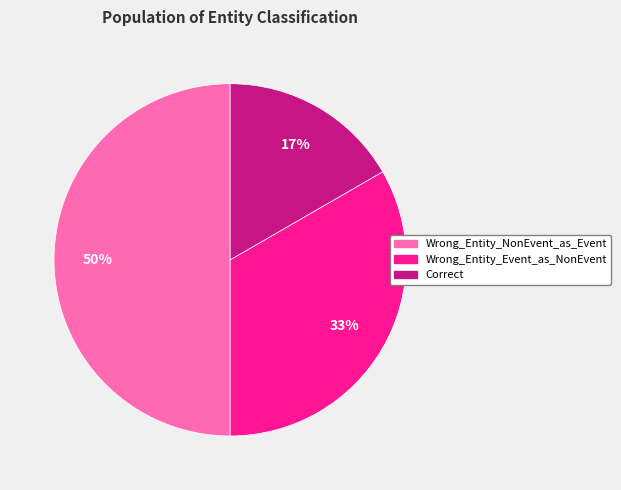

The Wrong_Entity_Event_as_NonEvent slice represents 33% of the pie. True or false?

True